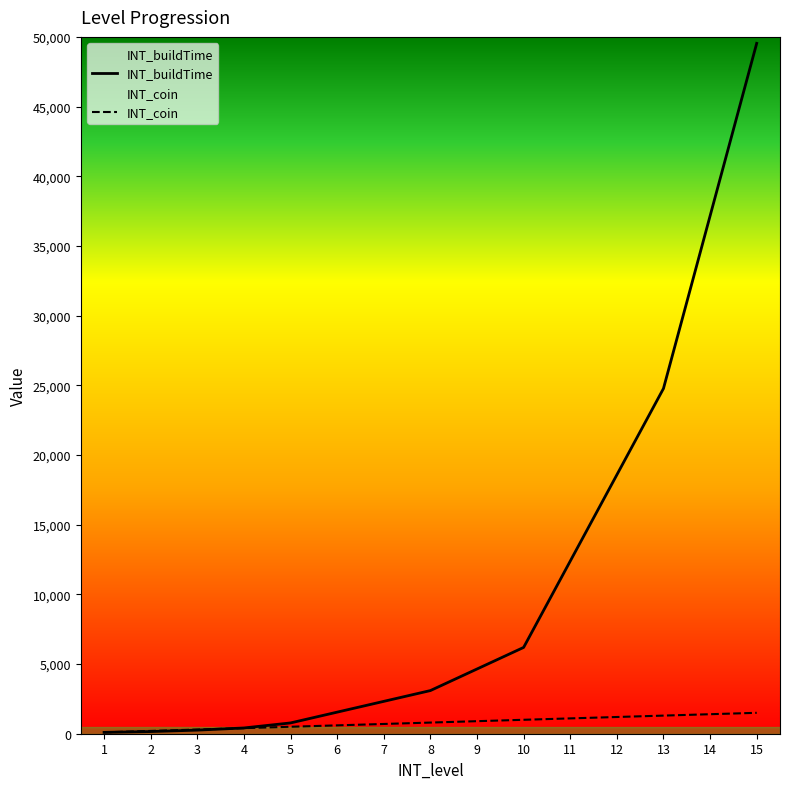

Which label corresponds to the smallest value in the chart?

1